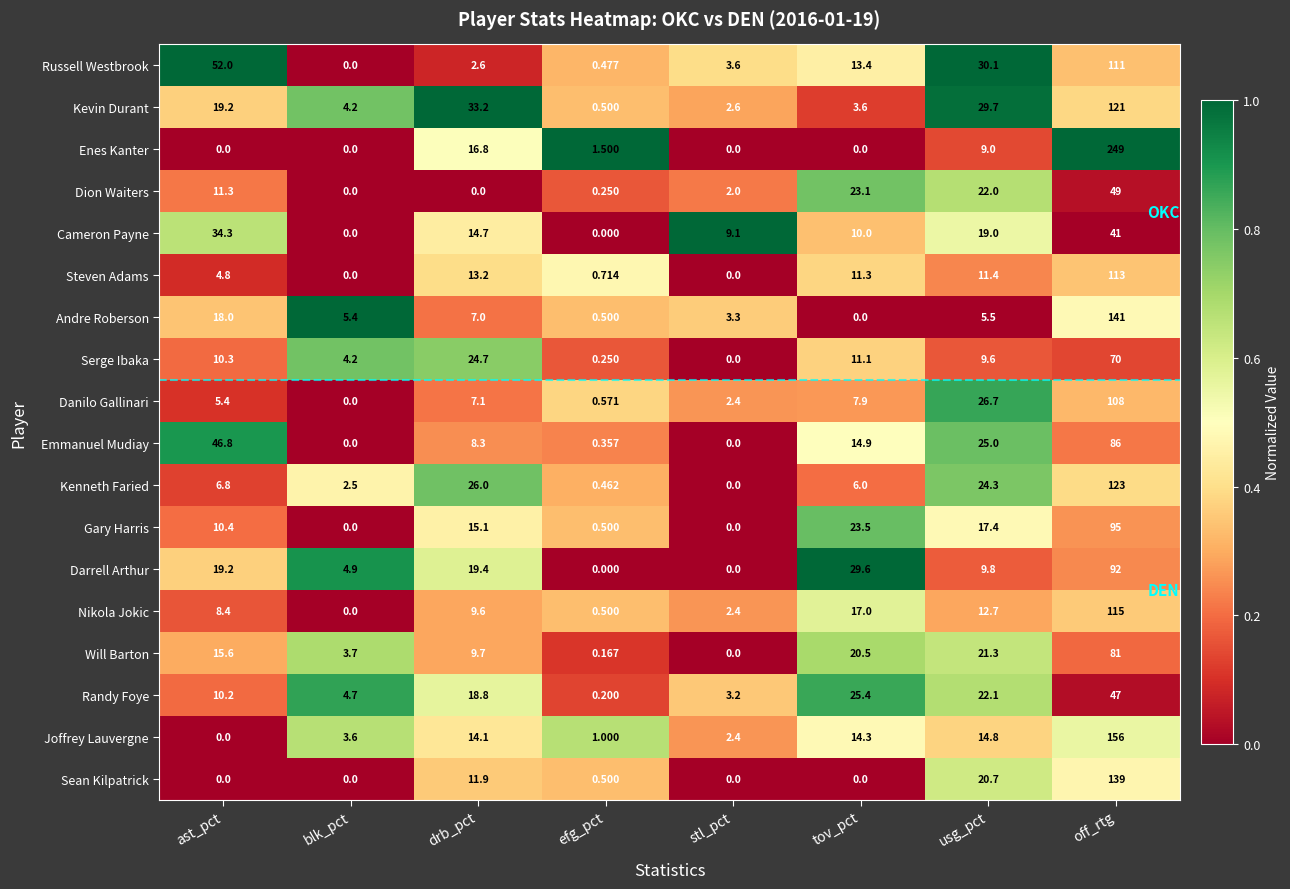

At drb_pct, list the series in order from smallest to largest.

Dion Waiters, Russell Westbrook, Andre Roberson, Danilo Gallinari, Emmanuel Mudiay, Nikola Jokic, Will Barton, Sean Kilpatrick, Steven Adams, Joffrey Lauvergne, Cameron Payne, Gary Harris, Enes Kanter, Randy Foye, Darrell Arthur, Serge Ibaka, Kenneth Faried, Kevin Durant